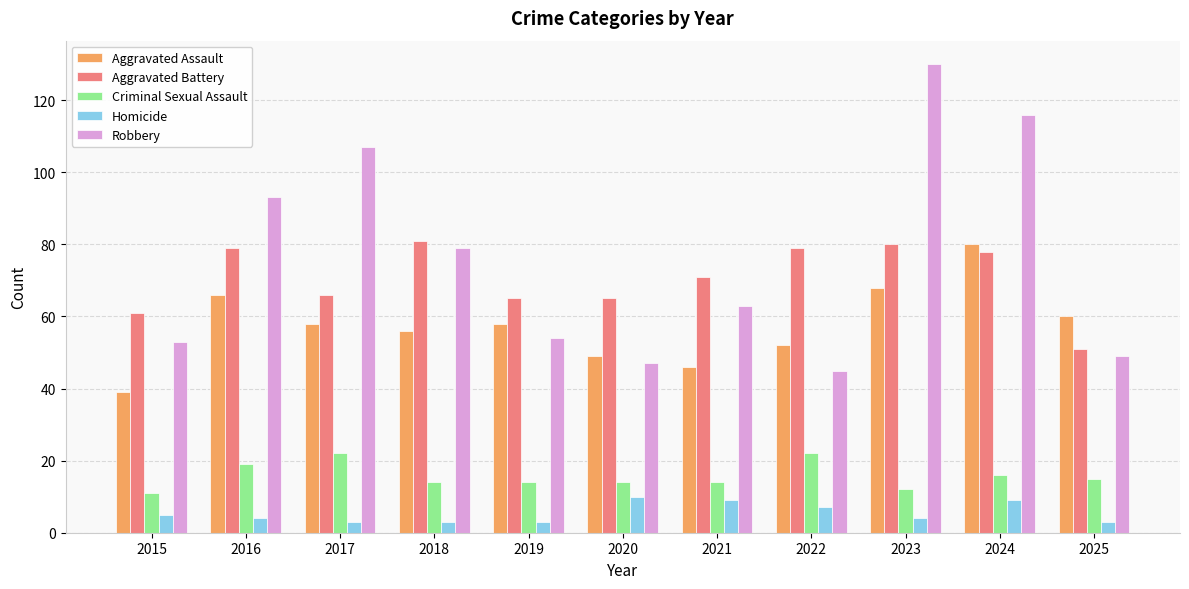

Reading right to left, list all the values displayed in this chart.

Aggravated Assault: 2025=60	2024=80	2023=68	2022=52	2021=46	2020=49	2019=58	2018=56	2017=58	2016=66	2015=39
Aggravated Battery: 2025=51	2024=78	2023=80	2022=79	2021=71	2020=65	2019=65	2018=81	2017=66	2016=79	2015=61
Criminal Sexual Assault: 2025=15	2024=16	2023=12	2022=22	2021=14	2020=14	2019=14	2018=14	2017=22	2016=19	2015=11
Homicide: 2025=3	2024=9	2023=4	2022=7	2021=9	2020=10	2019=3	2018=3	2017=3	2016=4	2015=5
Robbery: 2025=49	2024=116	2023=130	2022=45	2021=63	2020=47	2019=54	2018=79	2017=107	2016=93	2015=53